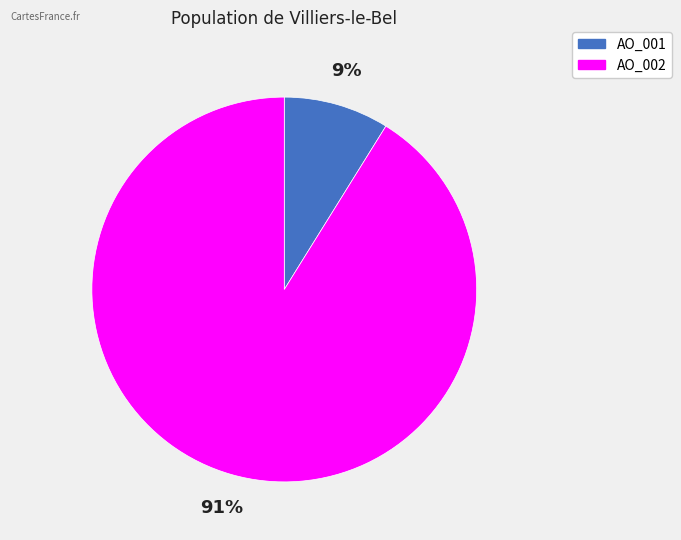

Which has a higher value, AO_002 or AO_001?

AO_002